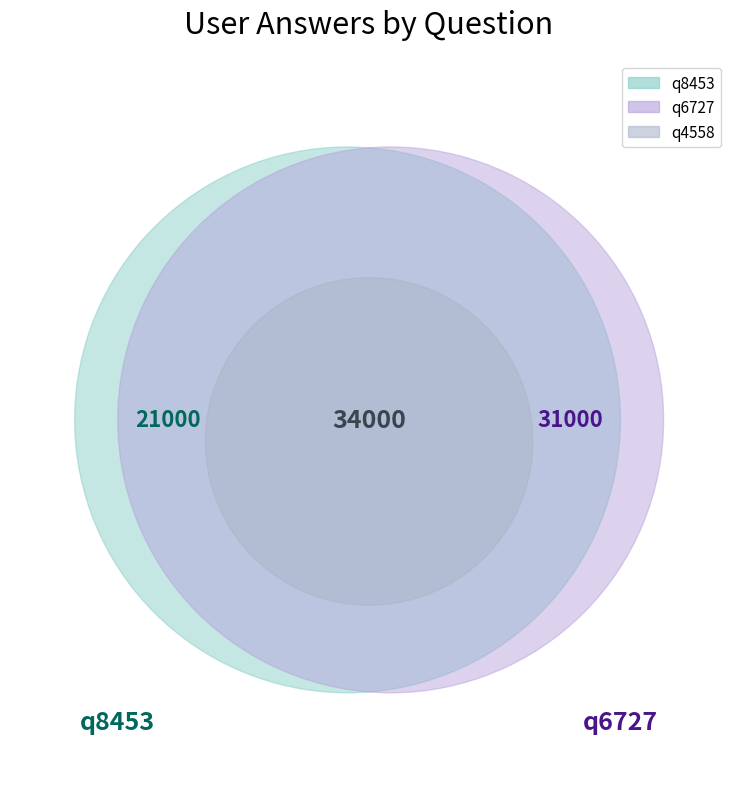

Is there a majority slice in this chart?

No